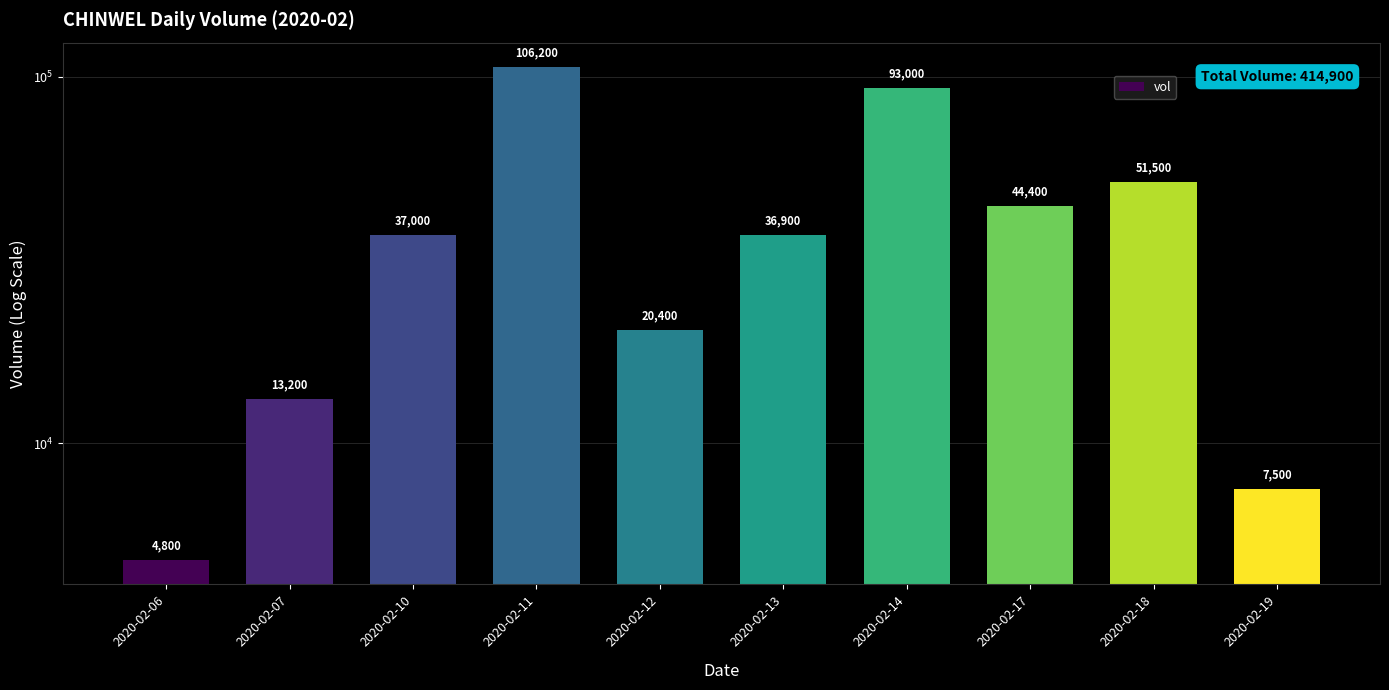

Rank the categories by value from lowest to highest.

2020-02-06, 2020-02-19, 2020-02-07, 2020-02-12, 2020-02-13, 2020-02-10, 2020-02-17, 2020-02-18, 2020-02-14, 2020-02-11